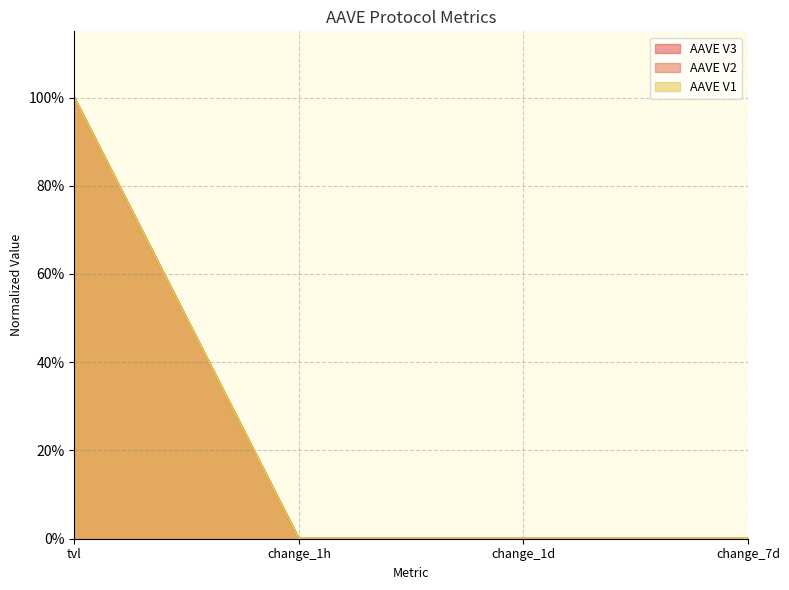

What is the maximum value shown in the chart?

1.0